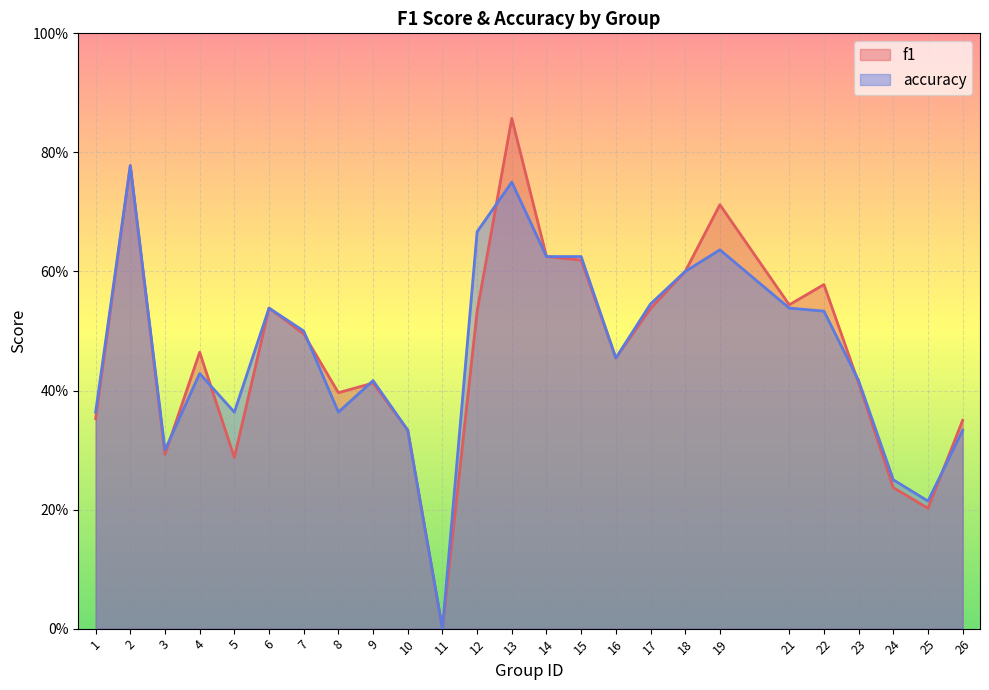

What is the sum of all f1 values?

11.6